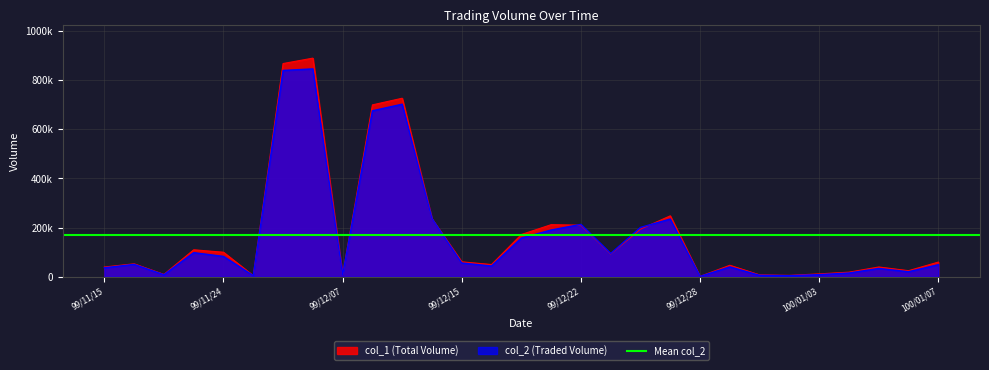

Reading left to right, list all the values displayed in this chart.

col_1: 40000	53000	10000	110000	100000	5000	867000	889000	8000	699000	726000	236000	61000	50000	172000	212000	210000	93000	194000	248000	2000	47000	8000	6000	12000	19000	40000	25000	60000
col_2: 36800	50660	8600	98300	83000	4900	839010	845300	7680	675020	701790	236260	56220	44000	157730	190320	213320	94910	200930	234830	1870	40340	6170	4710	9020	15510	34000	20750	49400